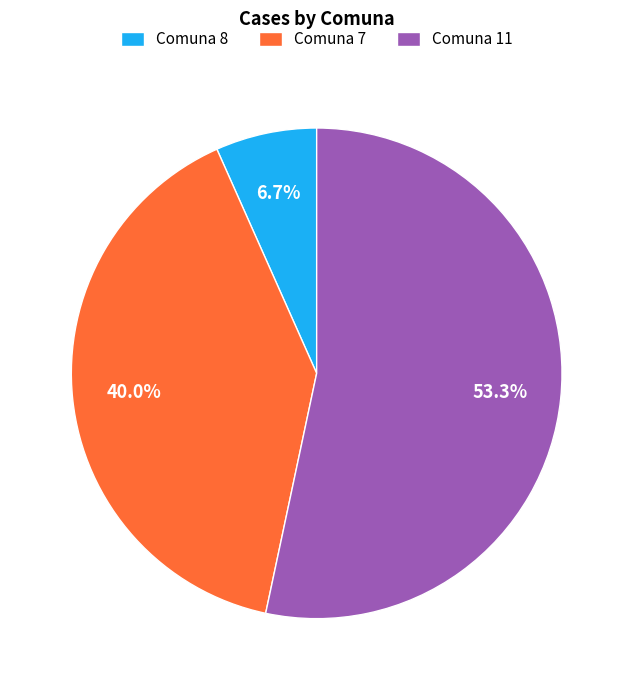

Count the number of slices in the pie.

3